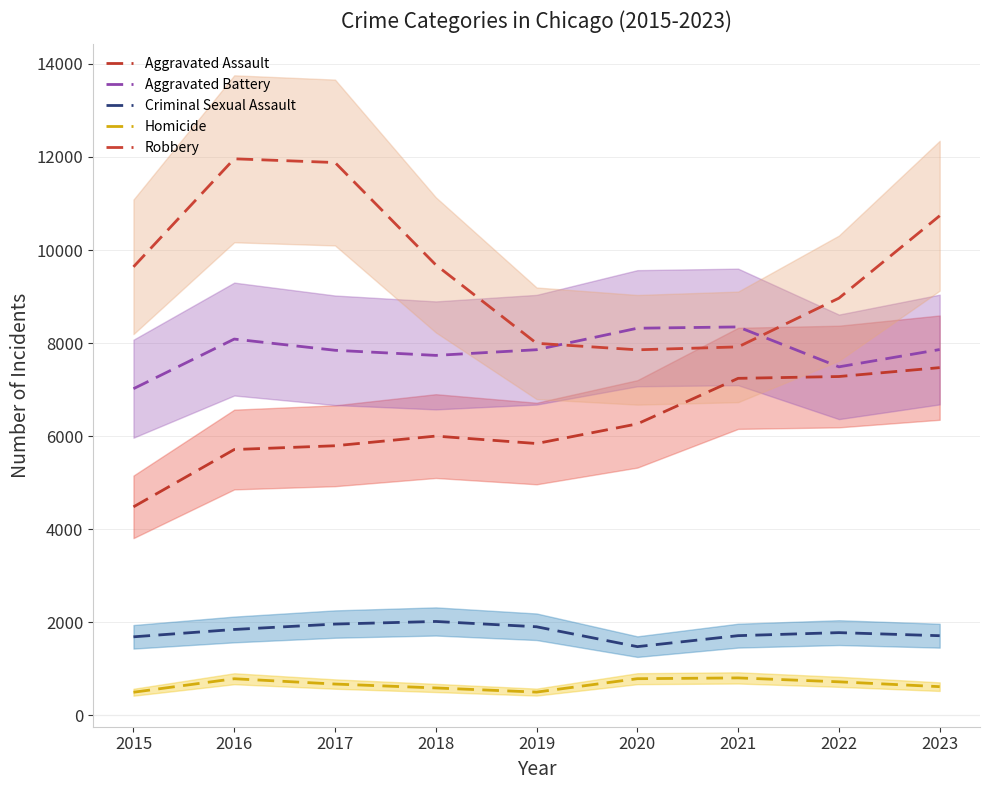

How many interior local peaks does the Aggravated Assault series have?

1